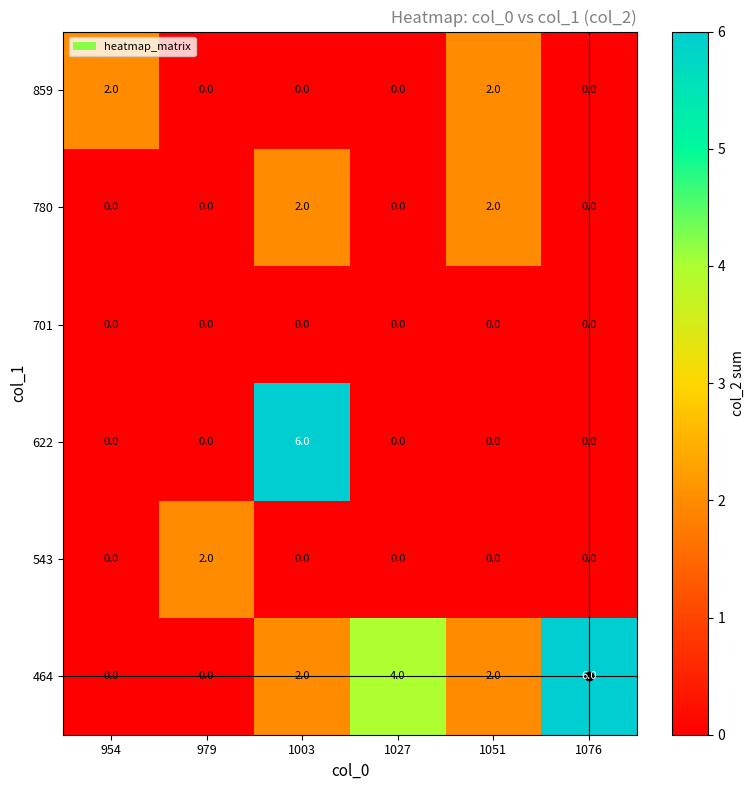

The 859 series shows 0 at 1076. True or false?

True